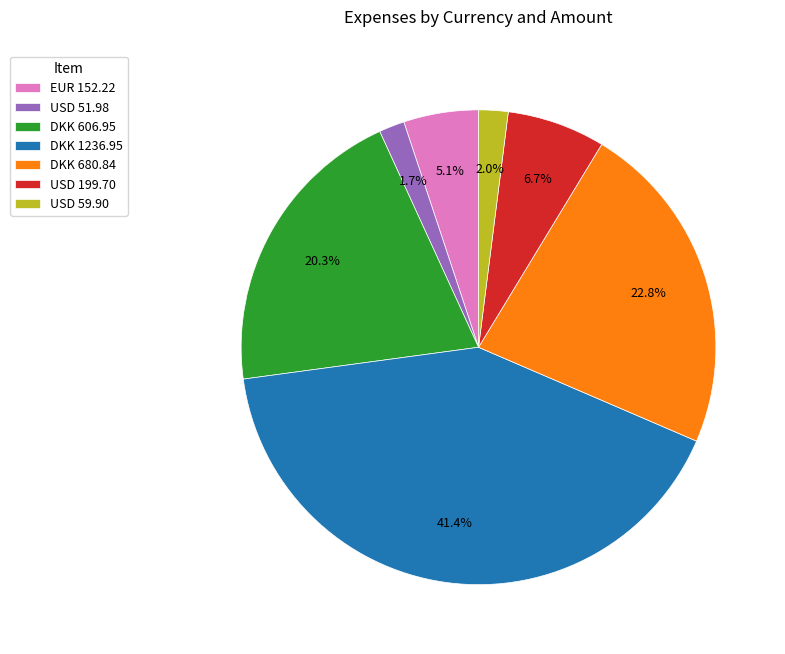

What is the largest slice in the pie chart?

DKK 1236.95